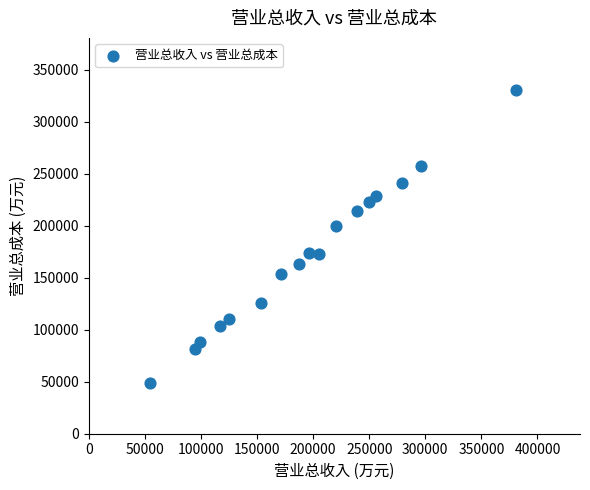

What is the range of X values (max minus min)?

326115